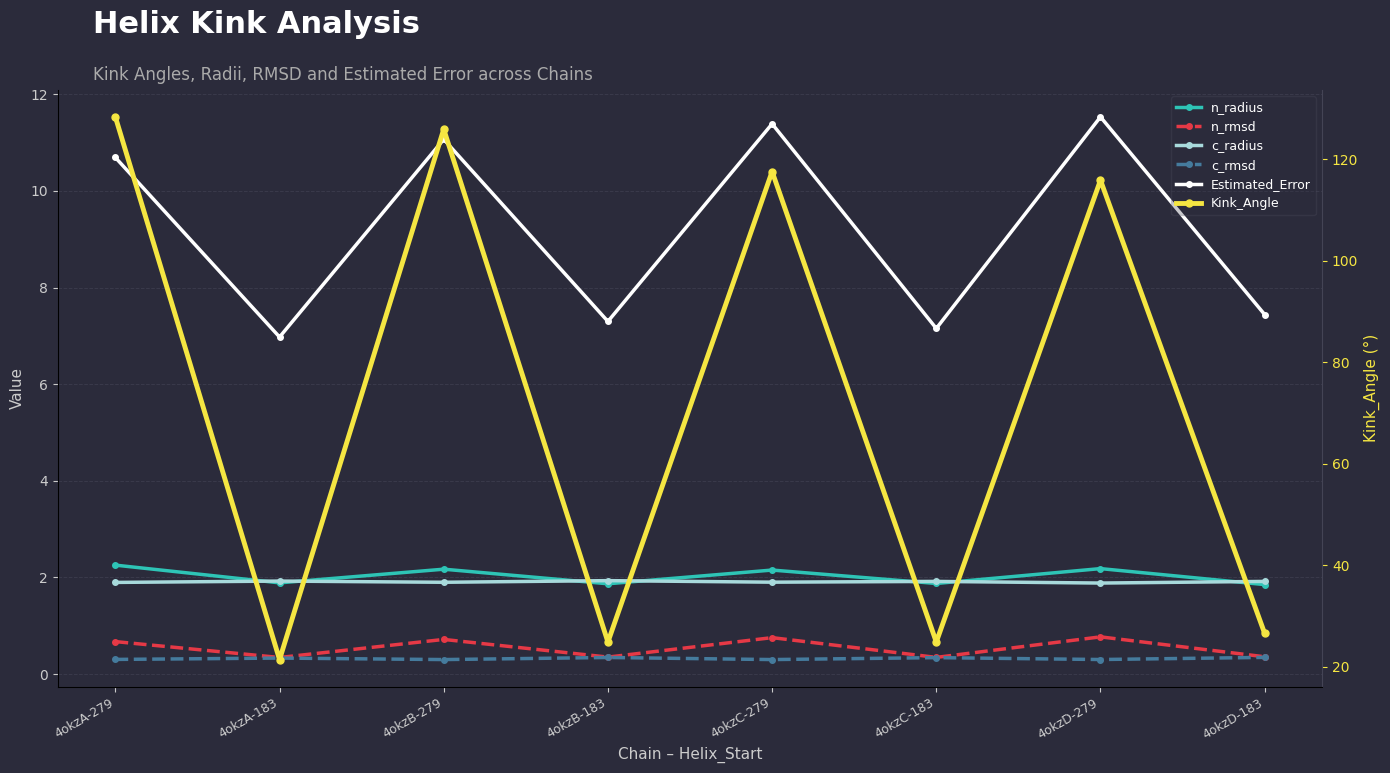

Which series changed the most between 4okzB-279 and 4okzD-279?

Kink_Angle